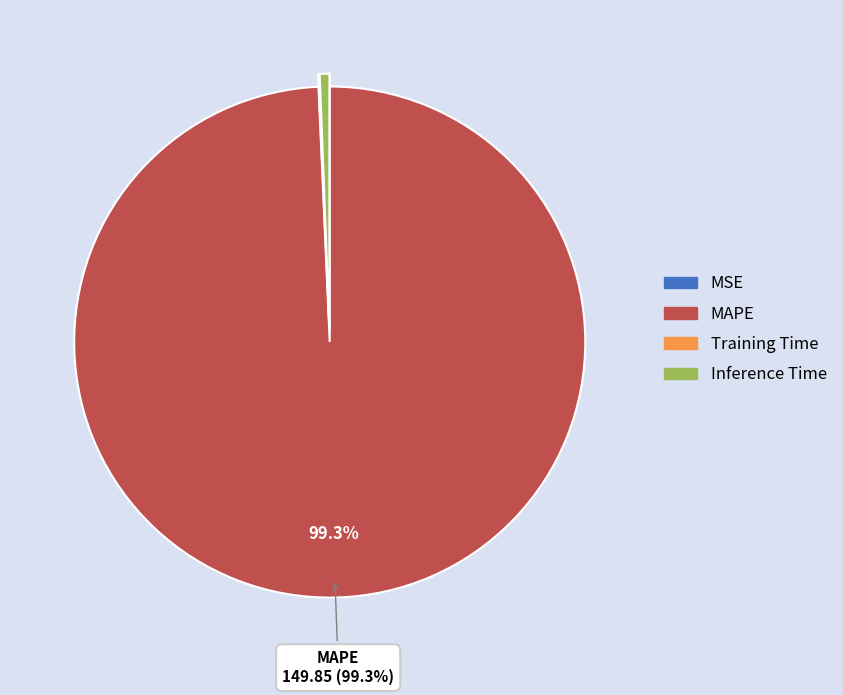

Which category has the biggest portion of the pie?

MAPE